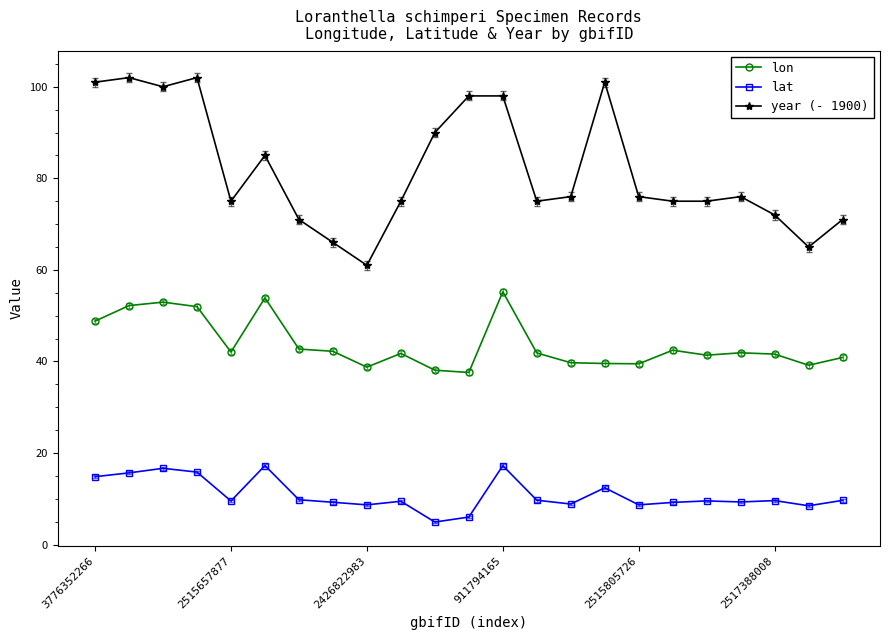

Which series has the widest spread of values?

year (- 1900)